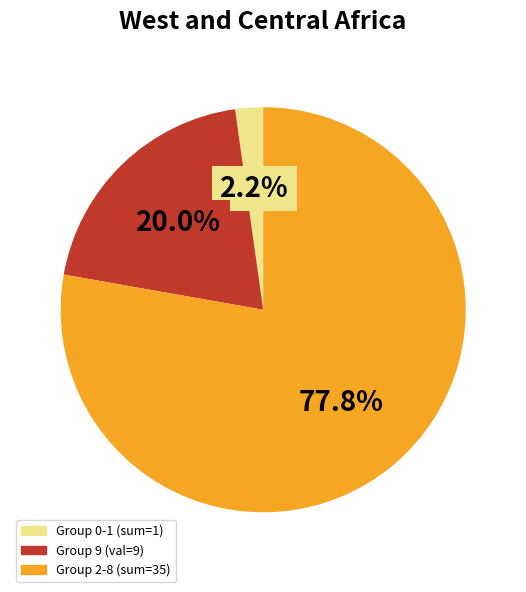

Is there a majority slice in this chart?

Yes